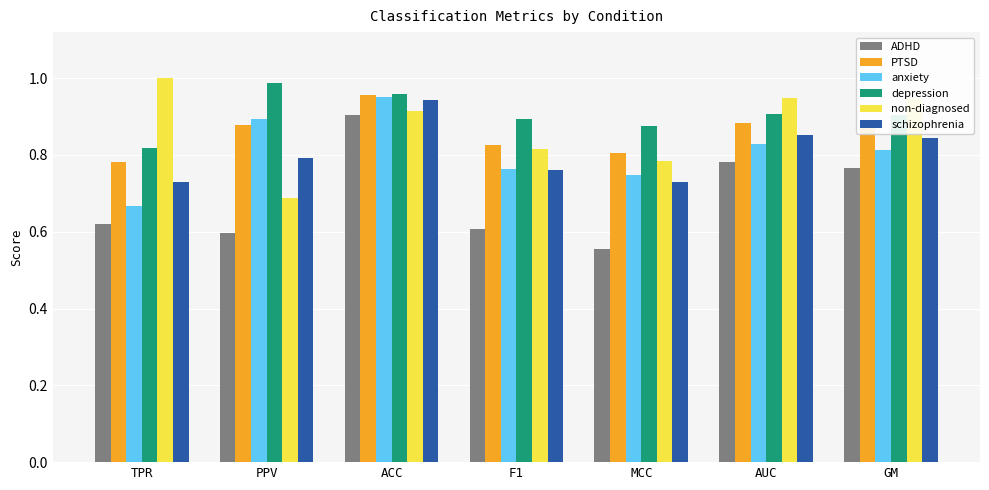

Does the chart contain stacked bars?

No